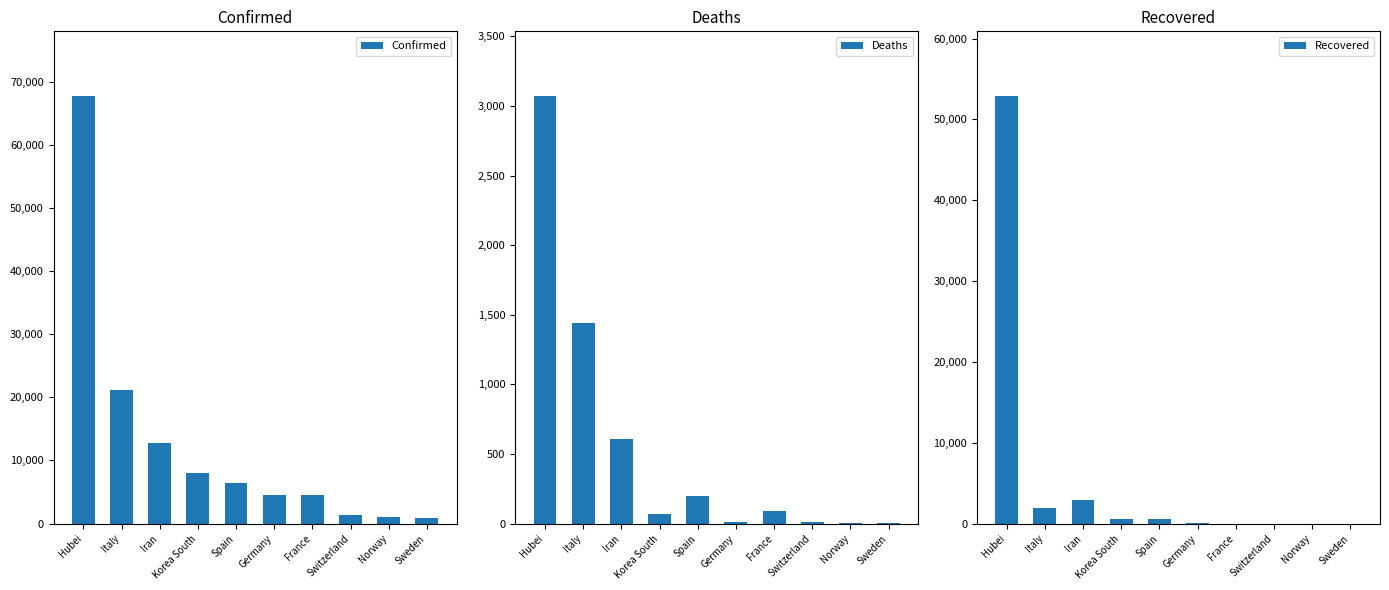

How many categories are shown in the chart?

10